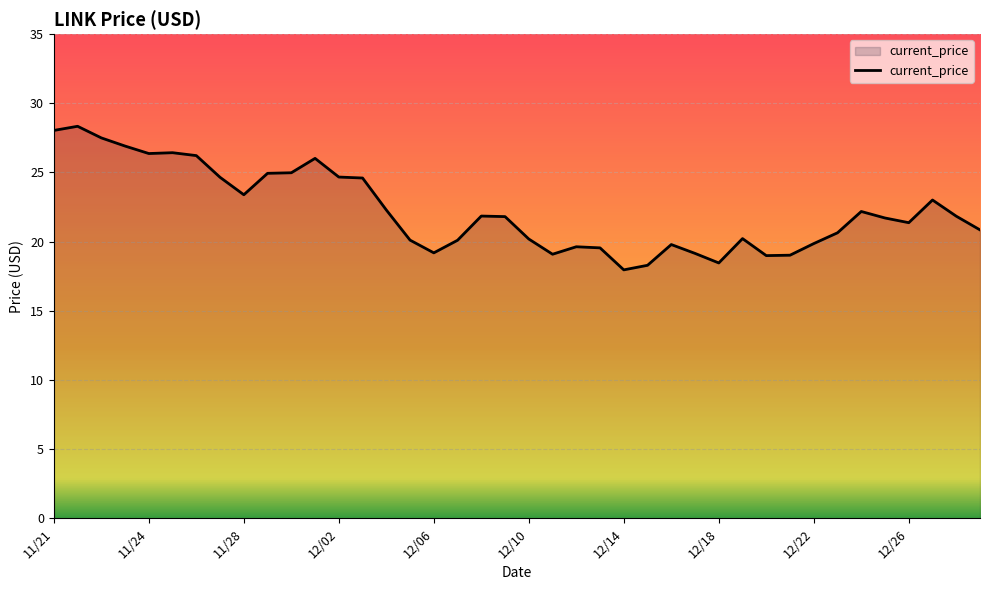

What is the maximum value shown in the chart?

28.3